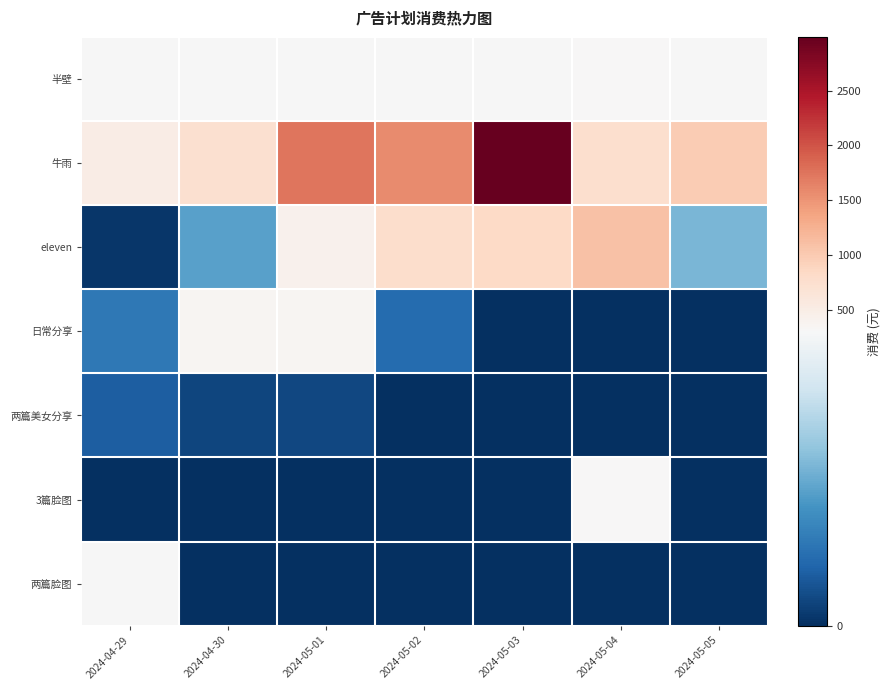

Which category has the highest value across all series?

2024-05-03